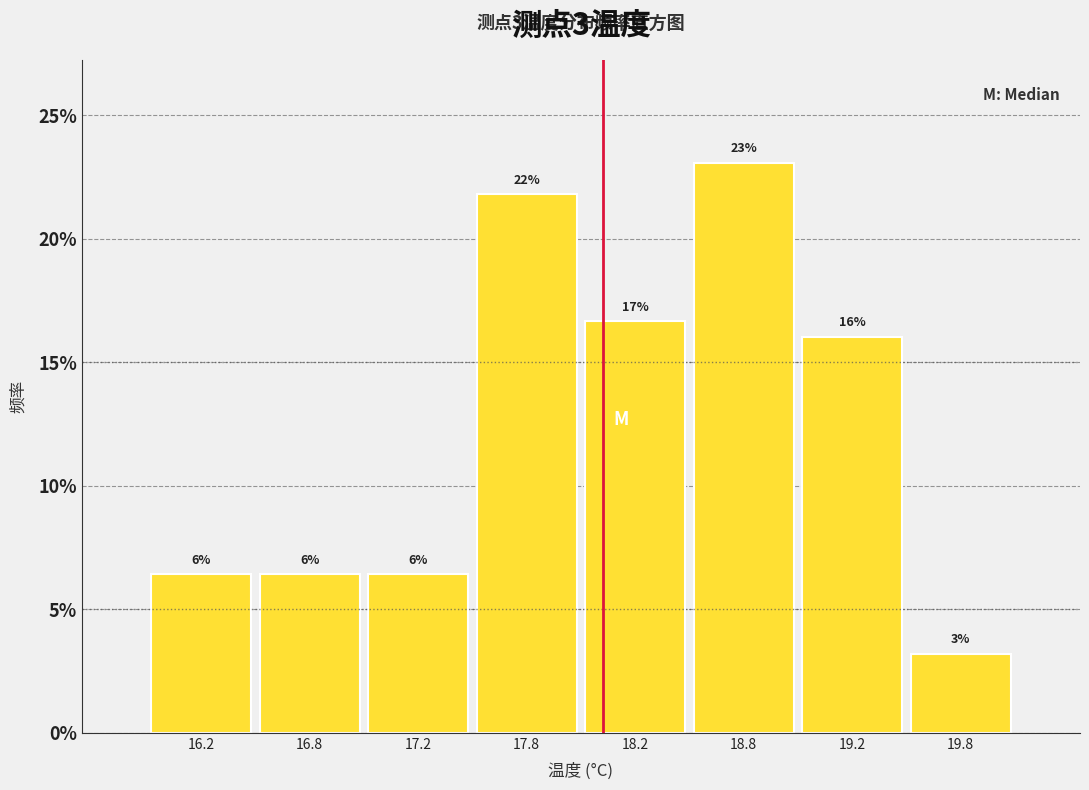

How many bars are there in total?

8